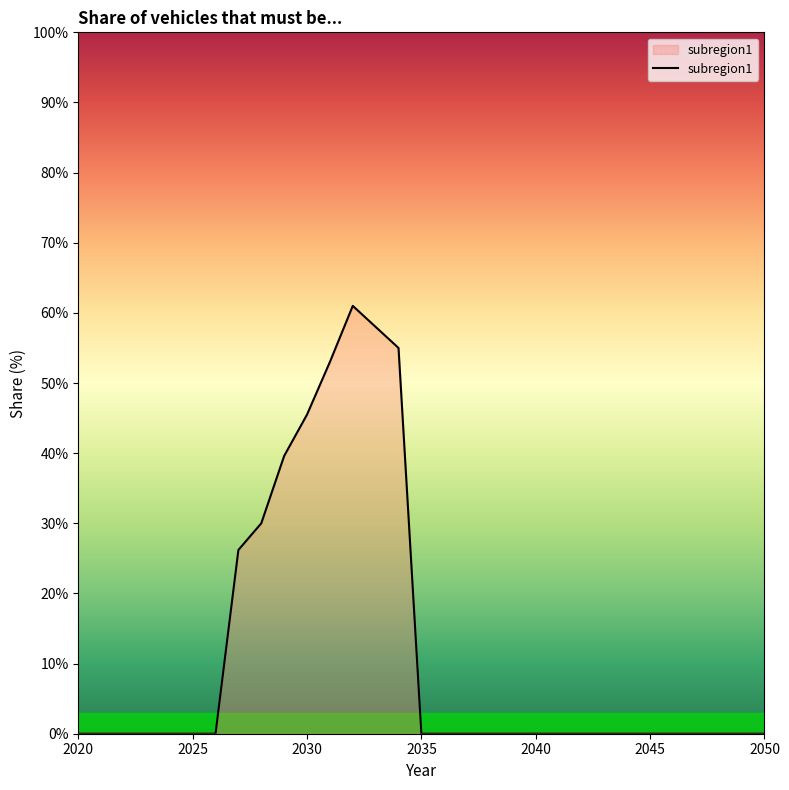

Does the chart display data point markers on the line(s)?

No